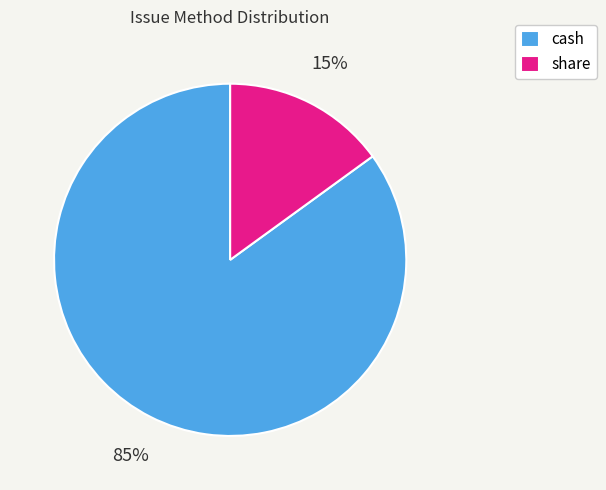

Between cash and share, which is larger?

cash